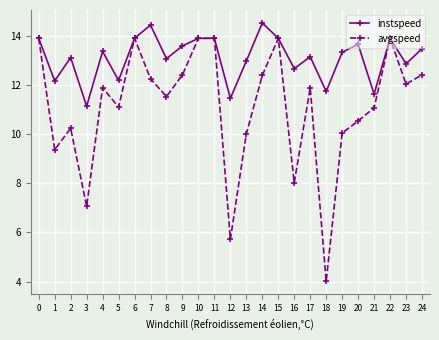

What is the value of the avgspeed point at the 7th from the left?

13.9